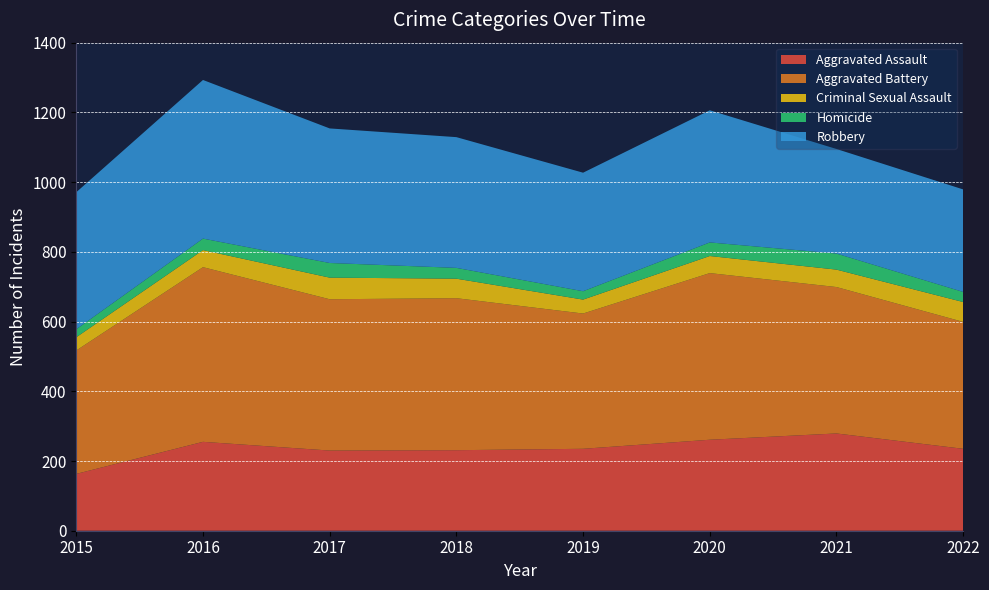

Reading right to left, what are all the values shown in this chart?

Aggravated Assault: 2022=235	2021=279	2020=261	2019=235	2018=231	2017=230	2016=255	2015=163
Aggravated Battery: 2022=364	2021=420	2020=478	2019=388	2018=436	2017=434	2016=501	2015=354
Criminal Sexual Assault: 2022=57	2021=50	2020=49	2019=40	2018=56	2017=62	2016=49	2015=38
Homicide: 2022=29	2021=46	2020=39	2019=24	2018=31	2017=42	2016=33	2015=23
Robbery: 2022=294	2021=300	2020=379	2019=340	2018=375	2017=386	2016=455	2015=393